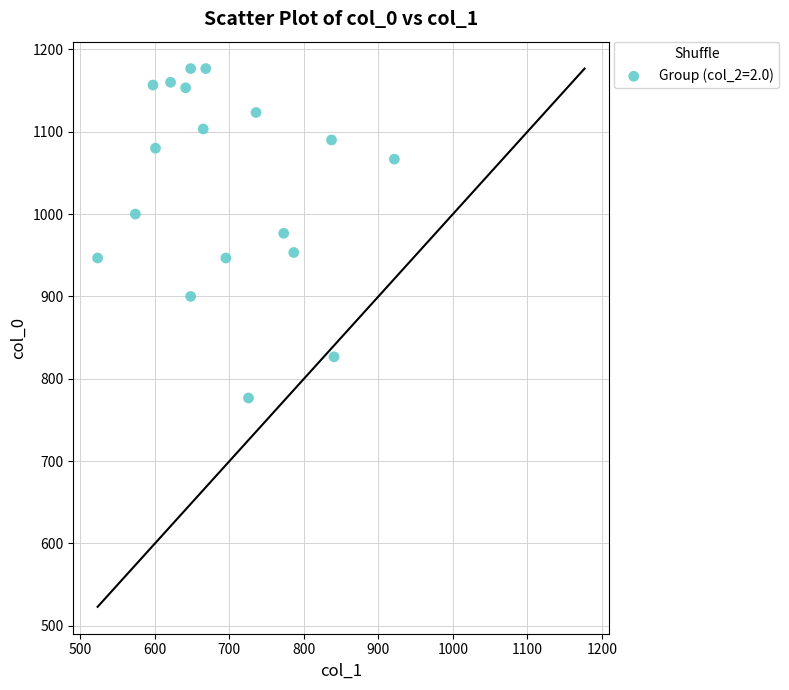

What is the range of Y values (max minus min)?

400.0